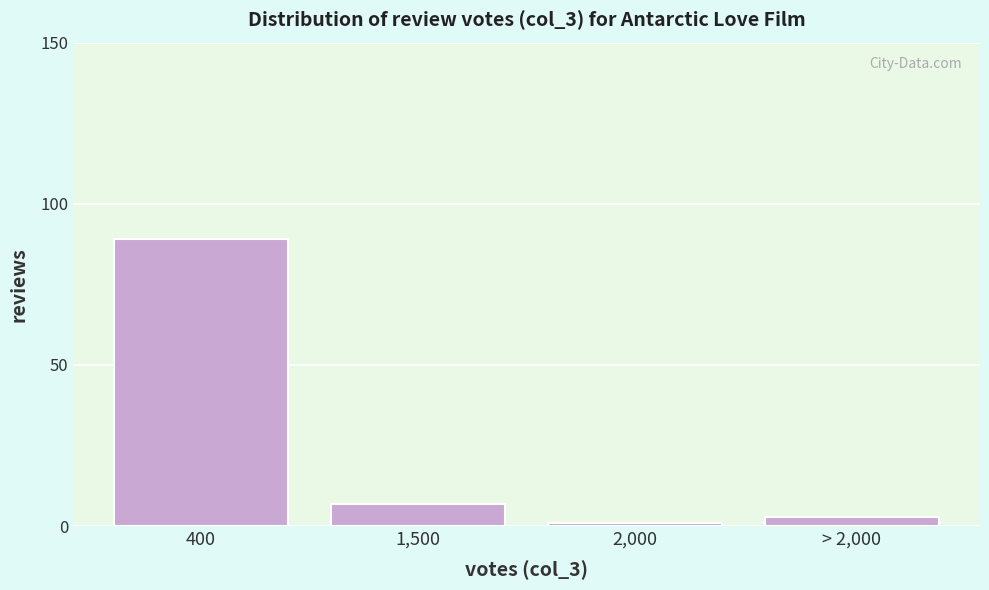

Reading right to left, transcribe all the data shown in this chart.

3	1	7	89